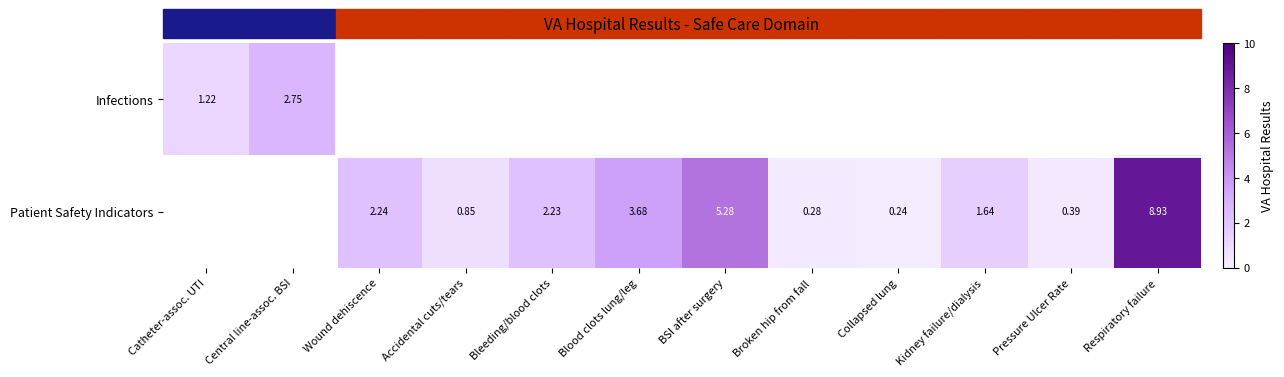

Where does the Patient Safety Indicators series first go above 1?

Wound dehiscence